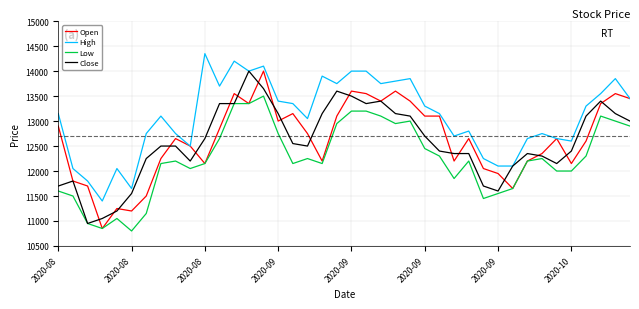

What is the maximum value shown in the chart?

14350